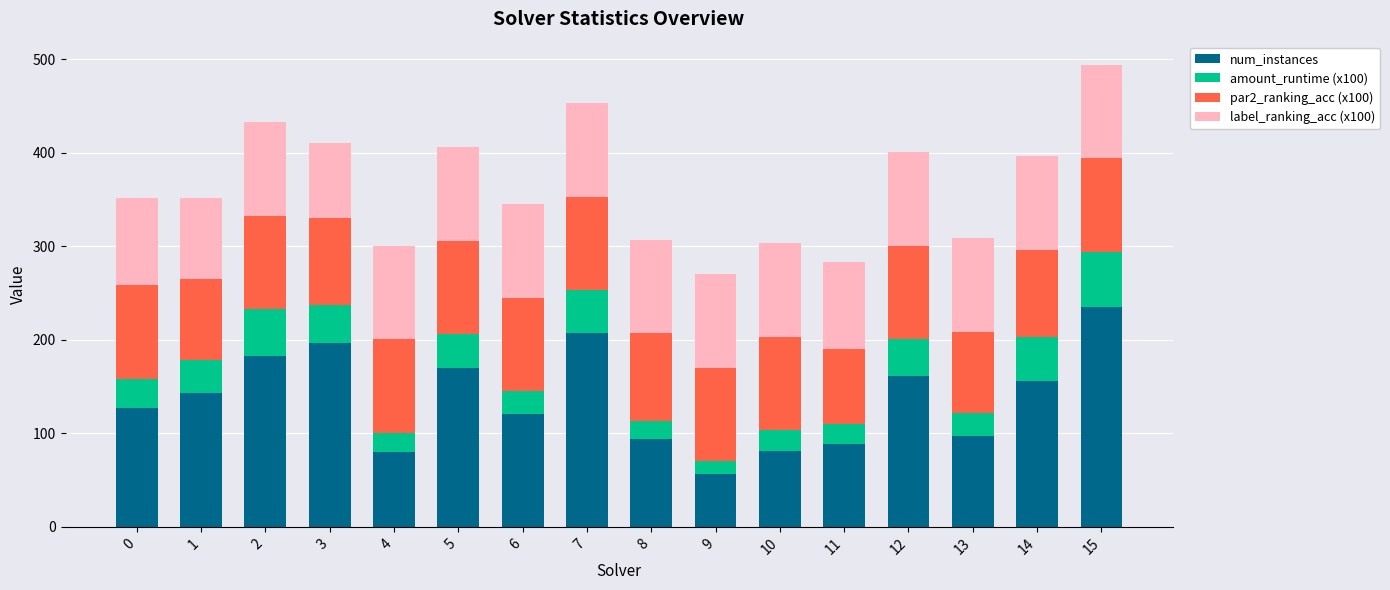

Count the number of data series in this chart.

4